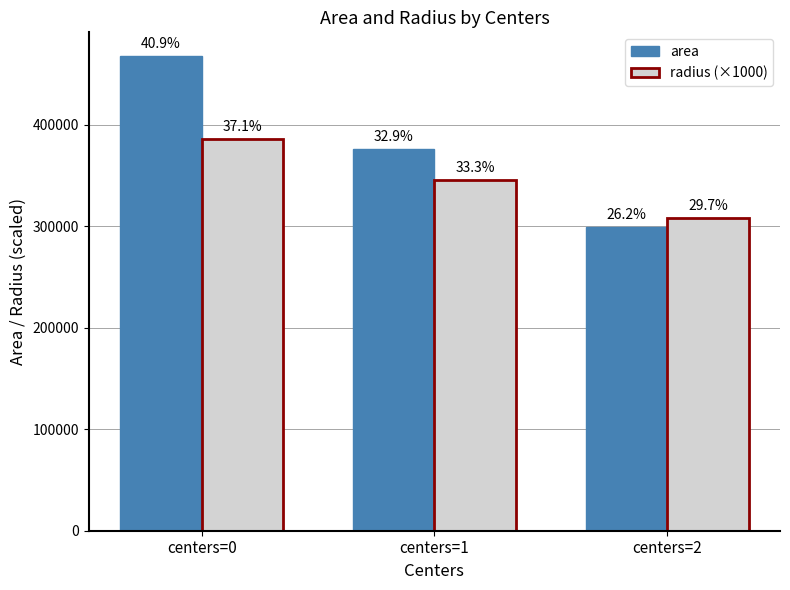

At which label does area first exceed 375625?

centers=0